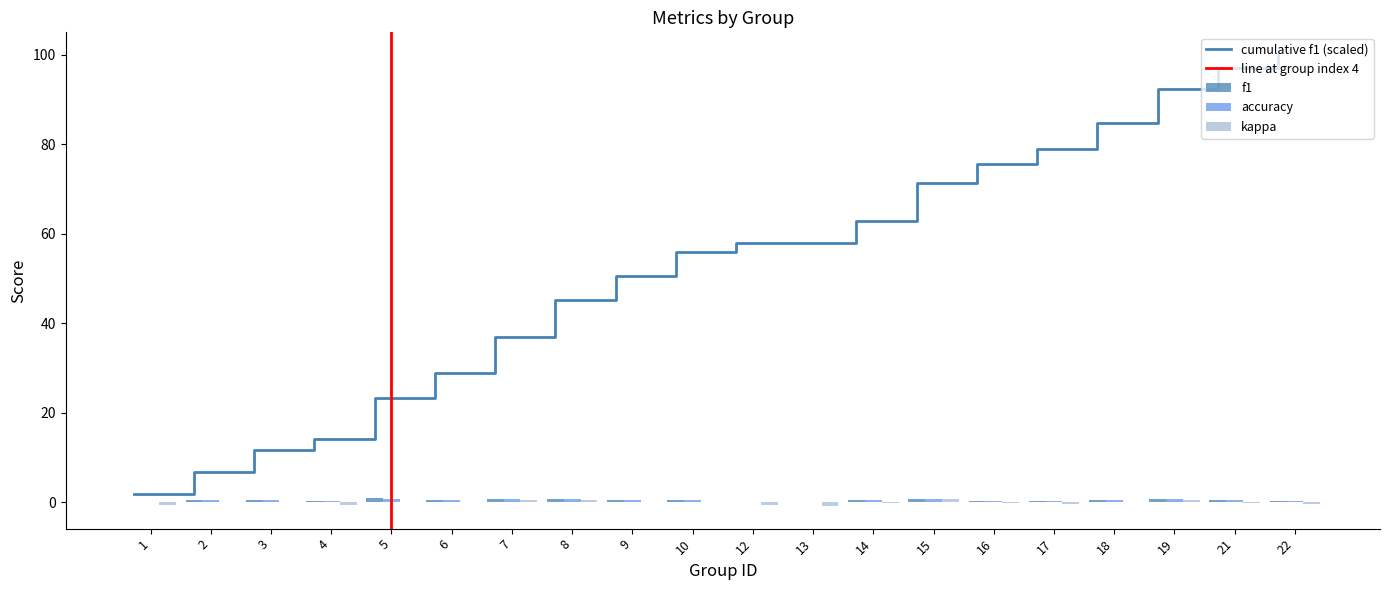

At 15, list the series in order from smallest to largest.

kappa, f1, accuracy